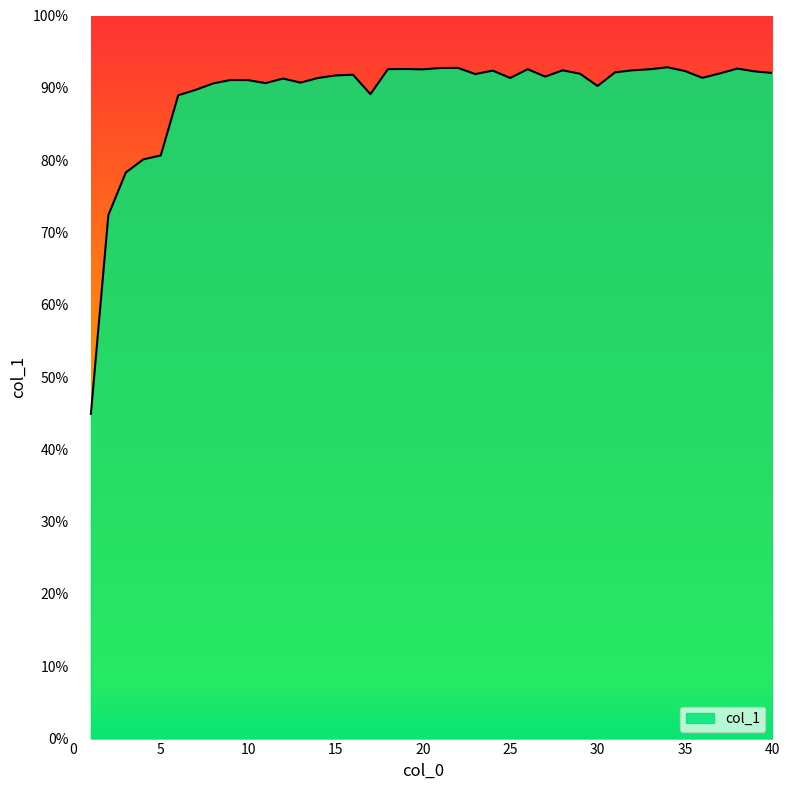

What is the greatest value displayed?

92.8